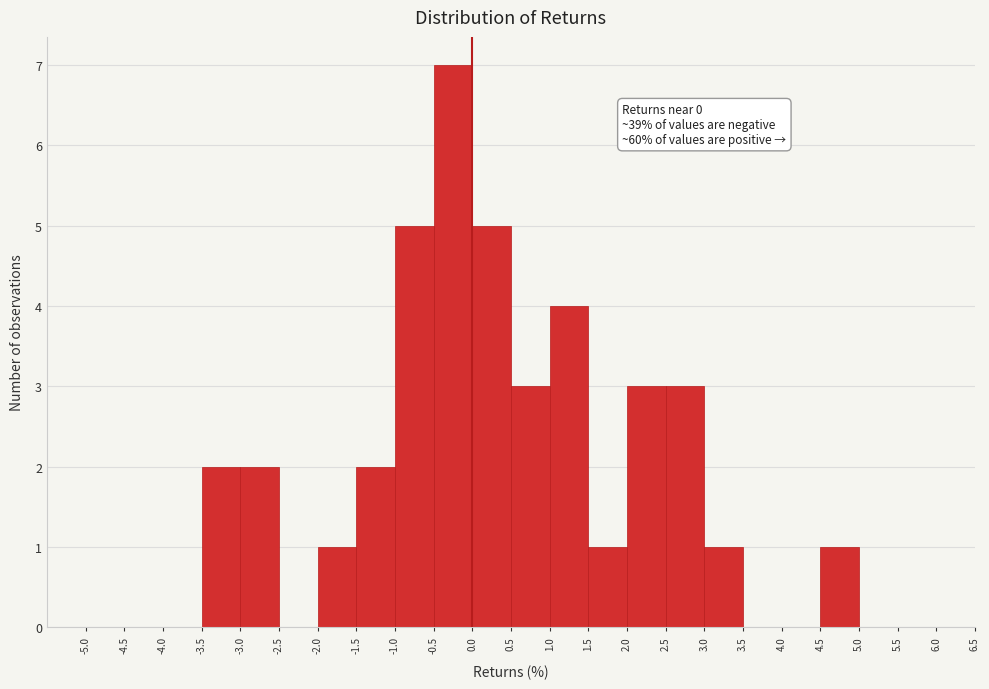

Over which range of the x-axis is the bar tallest?

-0.5 to 0.0